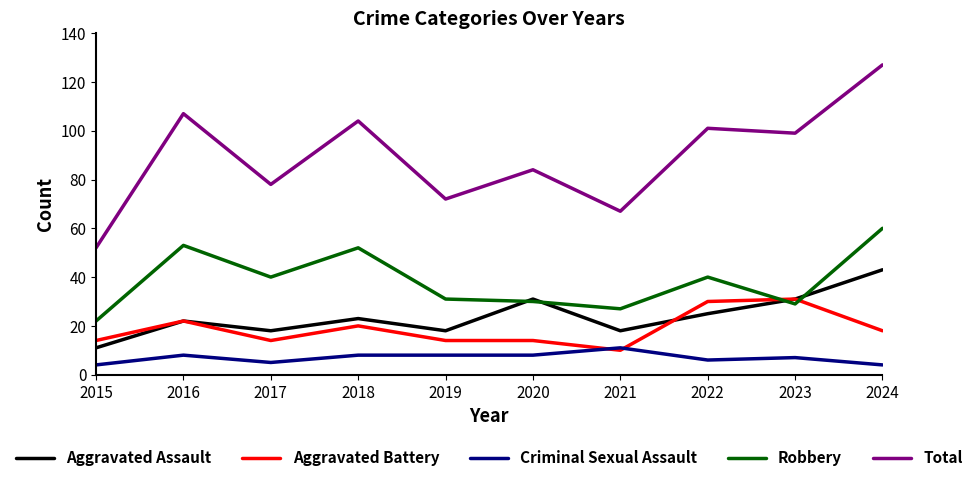

True or false: Aggravated Battery and Total cross at least once.

False